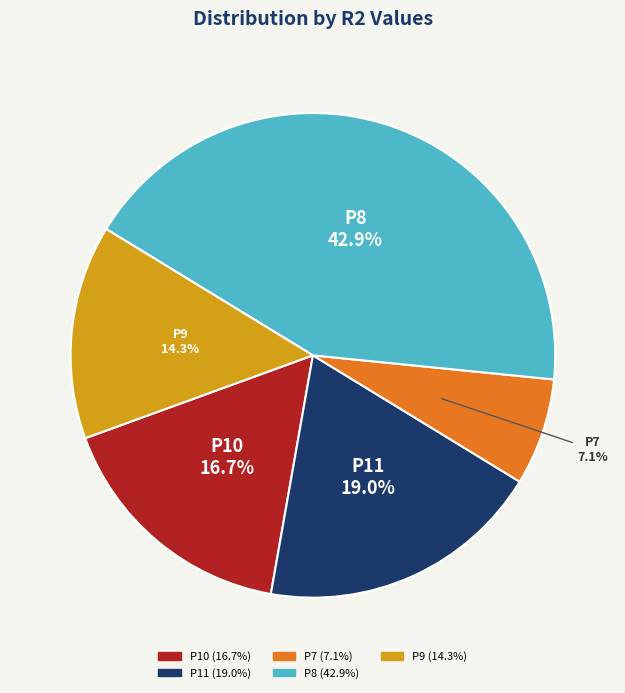

Is P11 the majority of the pie?

No